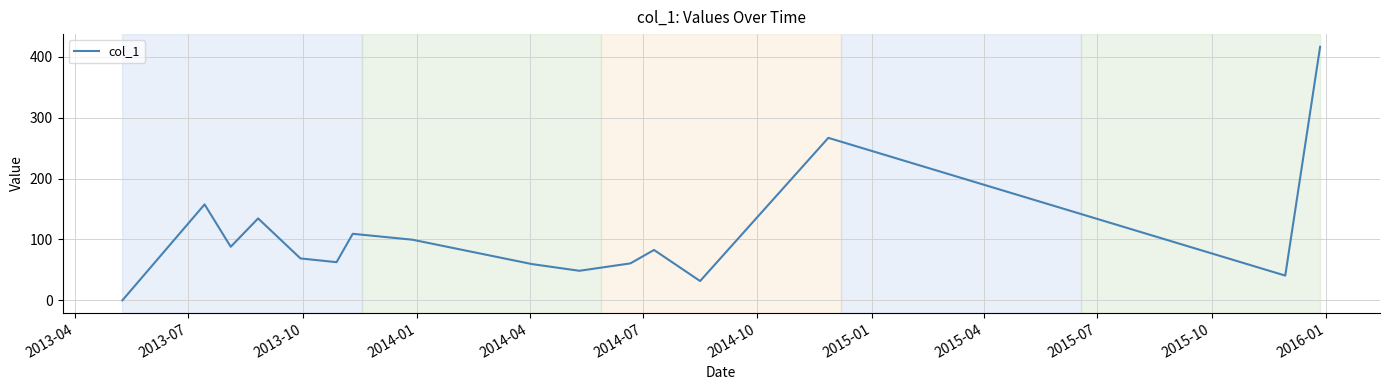

What is the maximum value shown in the chart?

416.5